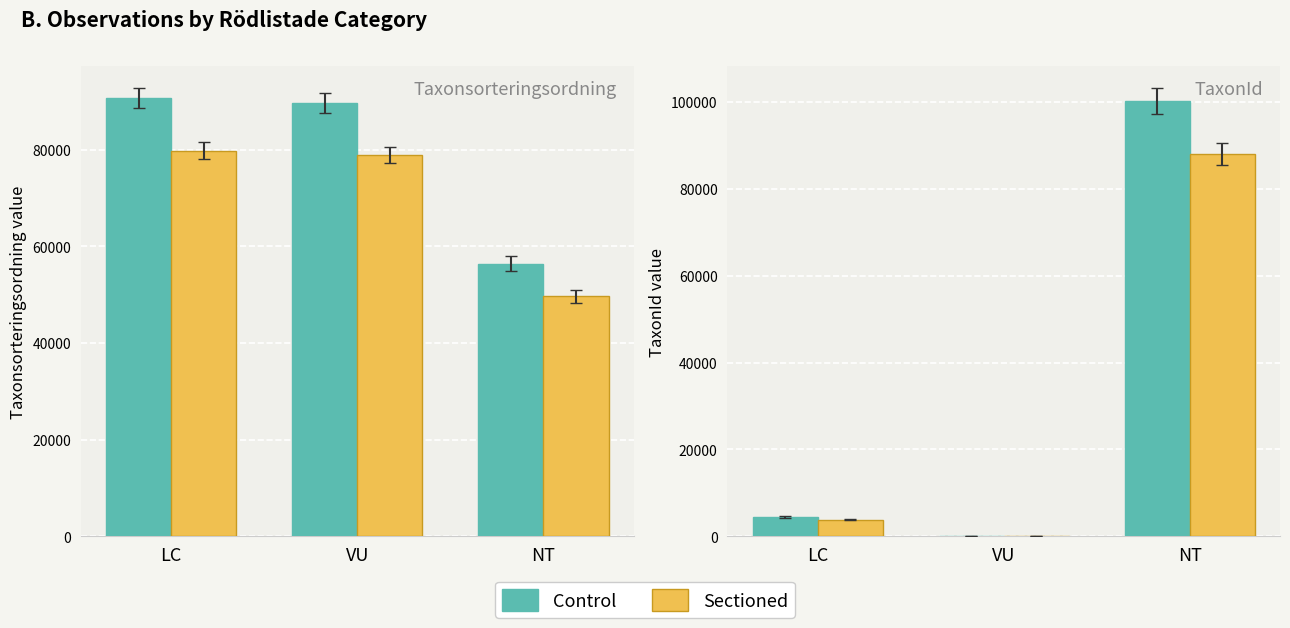

How many data points in Sectioned are above 3840?

2